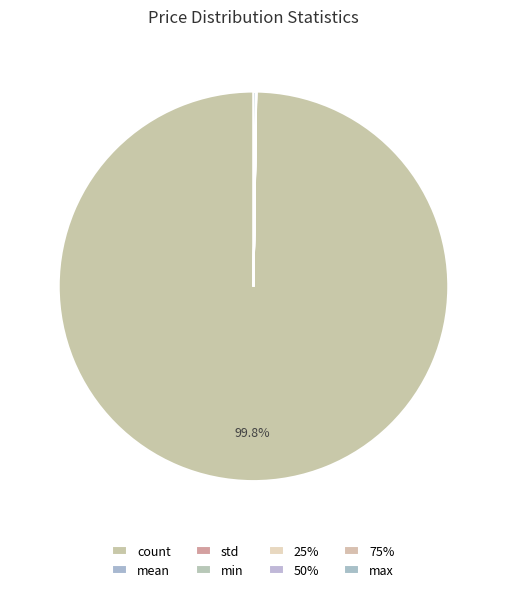

To the nearest percent, what is the combined percentage of count and 50%?

100%